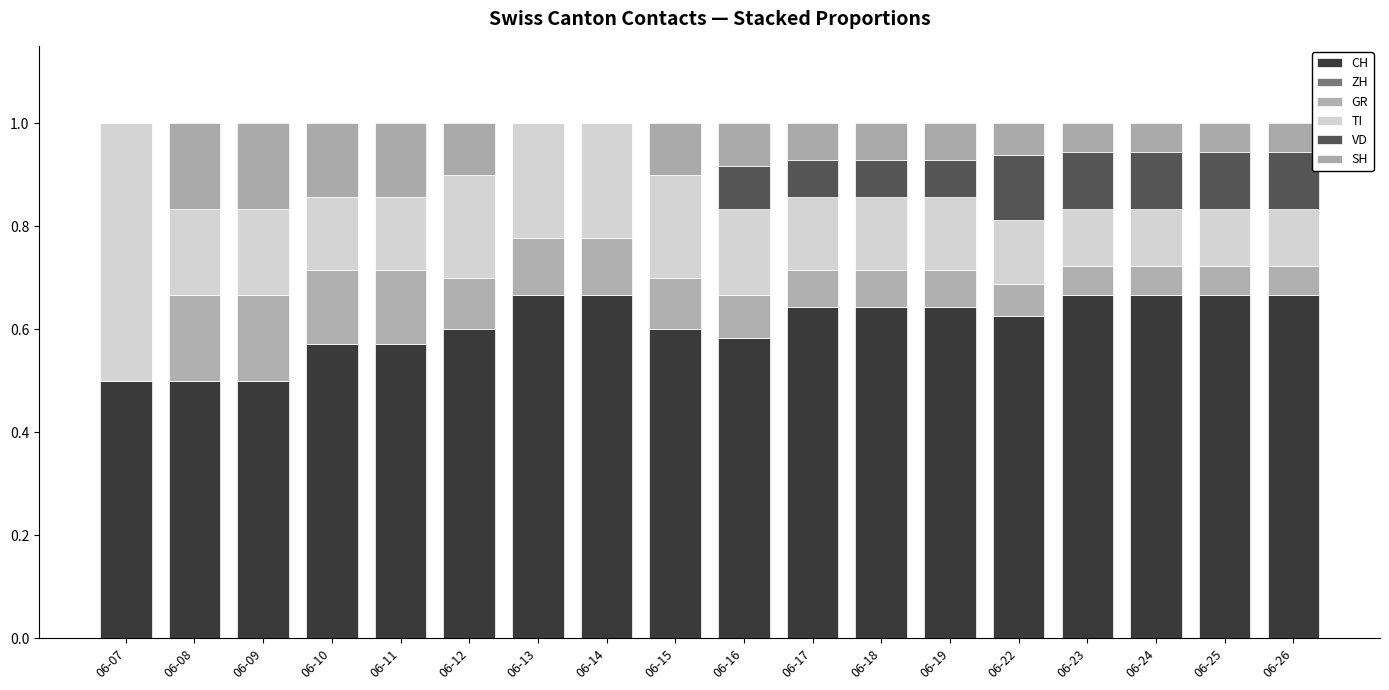

How many series are shown in this chart?

5